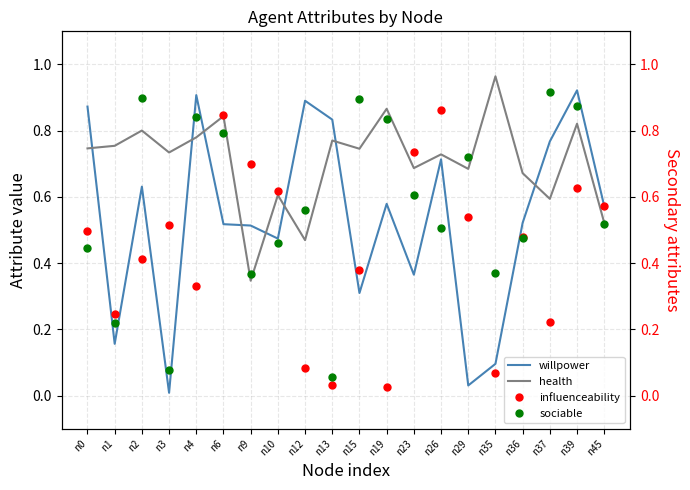

Reading left to right, what are all the values shown in this chart?

willpower: 0.9	0.2	0.6	0.0	0.9	0.5	0.5	0.5	0.9	0.8	0.3	0.6	0.4	0.7	0.0	0.1	0.5	0.8	0.9	0.6
health: 0.7	0.8	0.8	0.7	0.8	0.8	0.3	0.6	0.5	0.8	0.7	0.9	0.7	0.7	0.7	1.0	0.7	0.6	0.8	0.5
influenceability: 0.5	0.2	0.4	0.5	0.3	0.8	0.7	0.6	0.1	0.0	0.4	0.0	0.7	0.9	0.5	0.1	0.5	0.2	0.6	0.6
sociable: 0.4	0.2	0.9	0.1	0.8	0.8	0.4	0.5	0.6	0.1	0.9	0.8	0.6	0.5	0.7	0.4	0.5	0.9	0.9	0.5